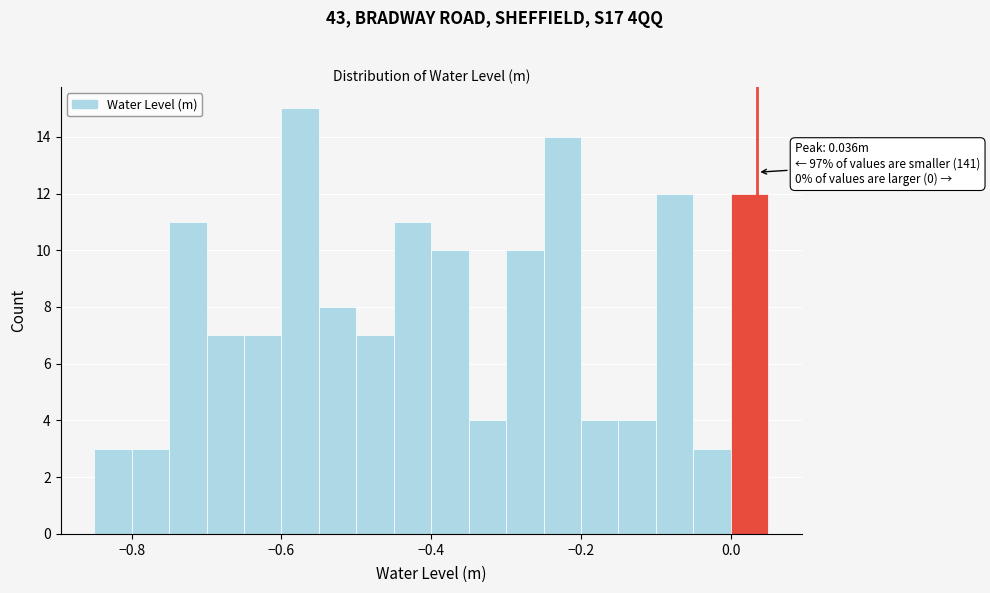

Read against the x-axis, roughly where is the centre of the tallest bar?

-0.58